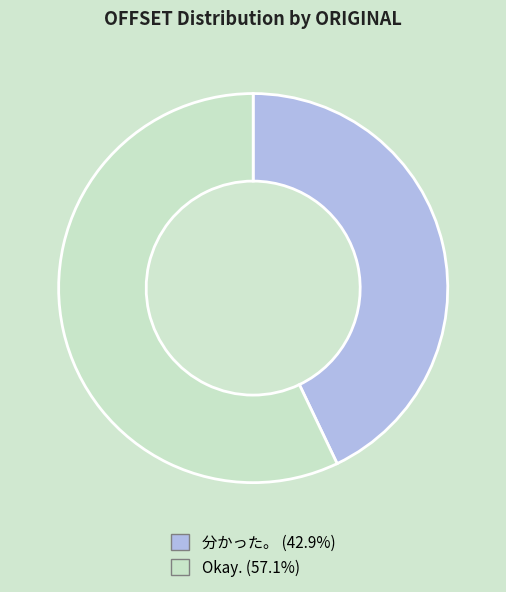

Is the sum of Okay. and 分かった。 greater than half?

Yes